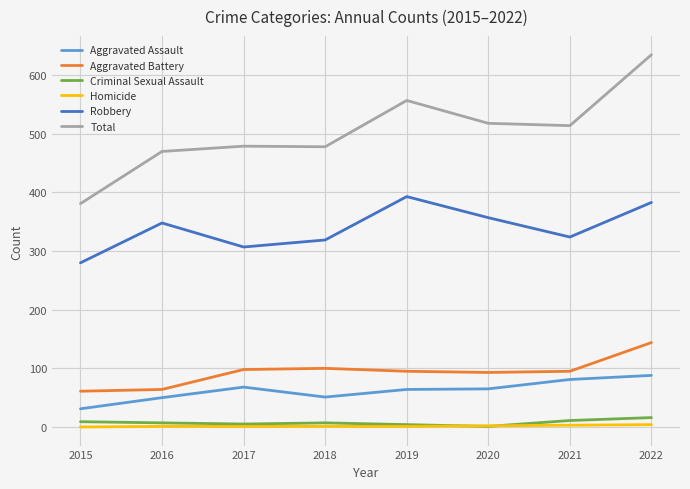

The Criminal Sexual Assault series shows 9 at 2015. True or false?

True